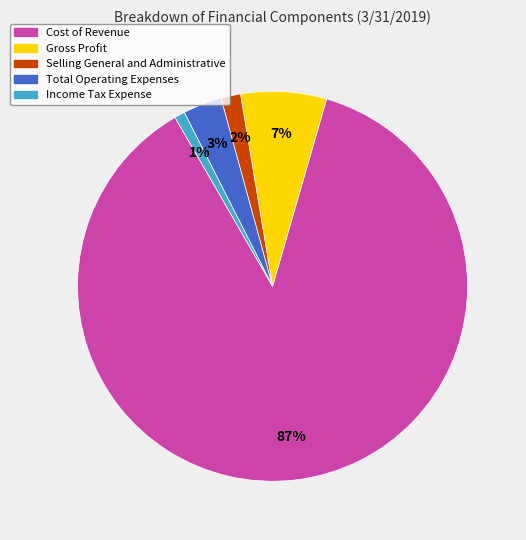

To the nearest percent, what is the difference between the largest and smallest slice percentages?

86%